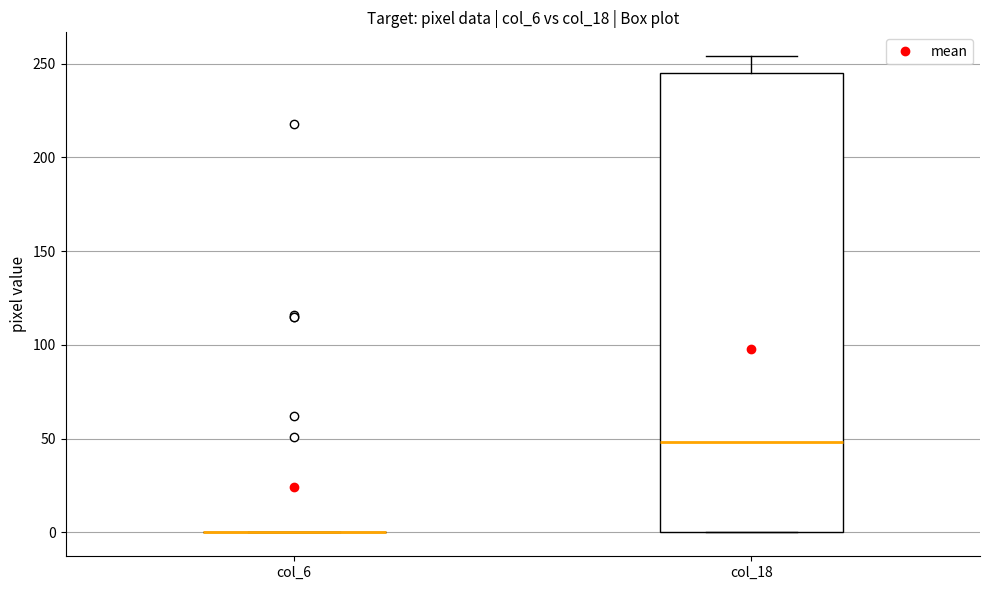

Reading left to right, read every box against the y-axis: the position of its median line, the range the box covers, and the ends of its whiskers. The values are not printed on the chart, so give them approximately, as read against the axis.

col_6: box collapsed to a line at 0, whiskers 0 to 0
col_18: median 50, box 0 to 245, whiskers 0 to 255